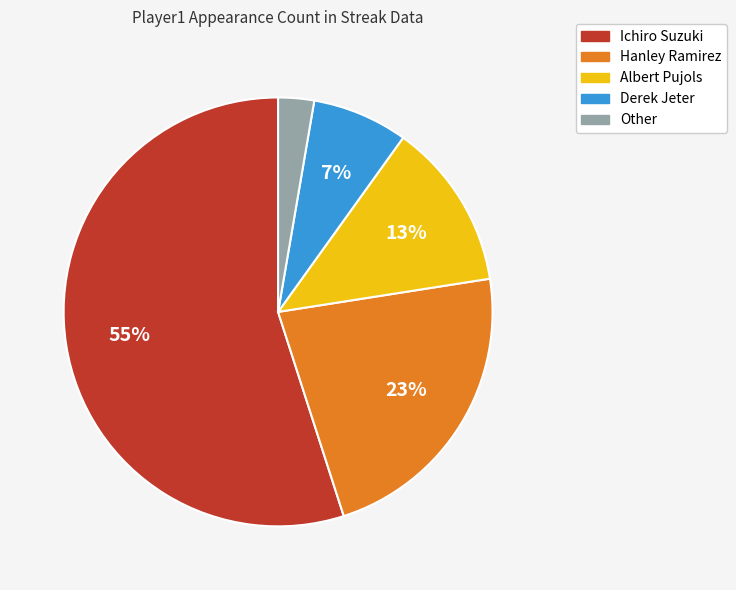

What is the ratio of the value at Other to the value at Derek Jeter?

0.4